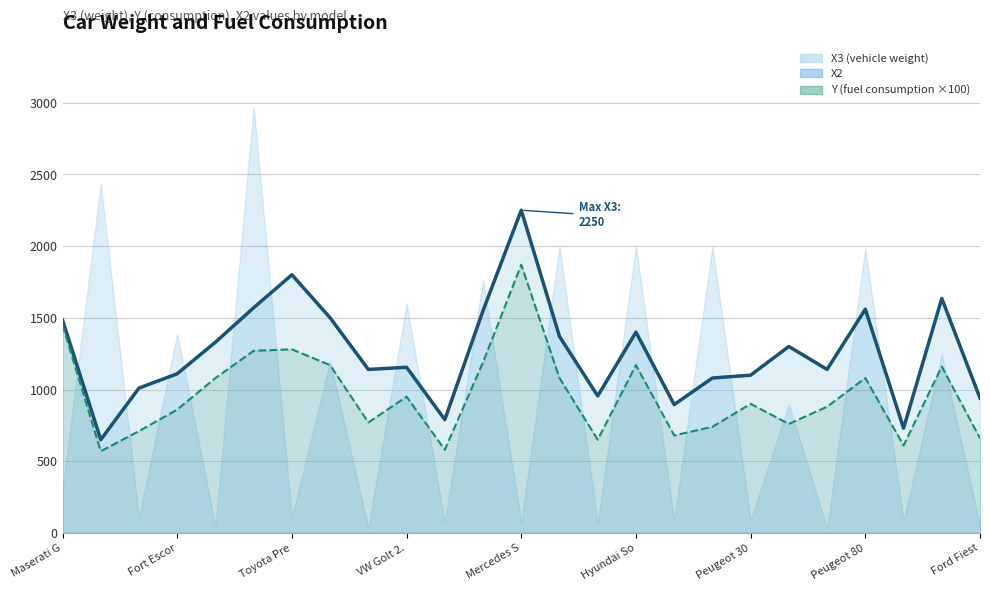

True or false: X3 (line) and Y trend (×100) cross at least once.

False